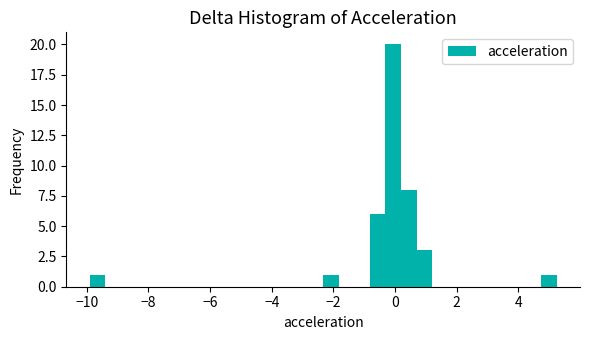

Read against the x-axis, roughly where is the centre of the tallest bar?

0.0